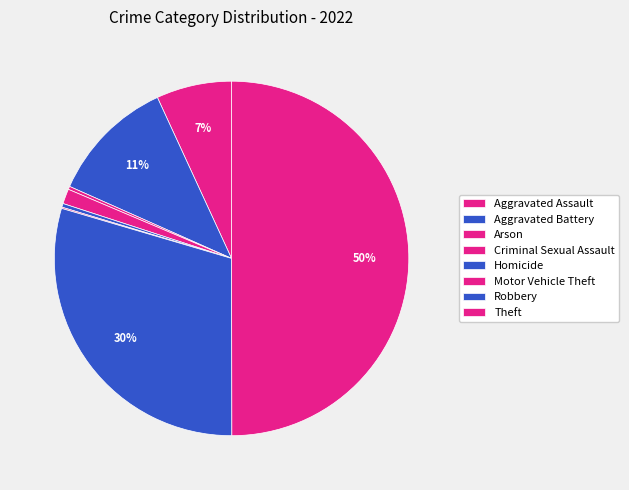

What portion of the pie excludes Homicide?

99.7%